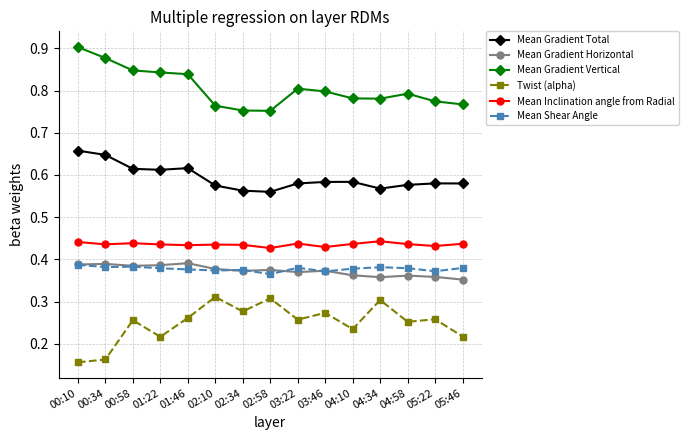

True or false: Mean Shear Angle has more than 2 interior local peaks.

True